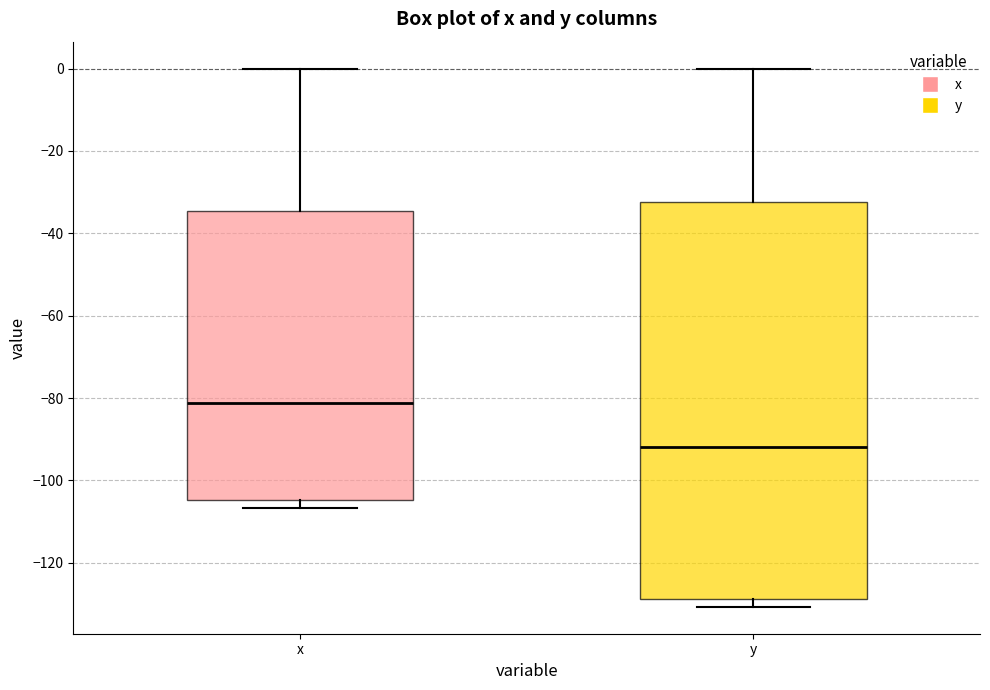

Where does the median line of the box for x sit on the y-axis? The values are not printed on the chart, so give them approximately, as read against the axis.

-82